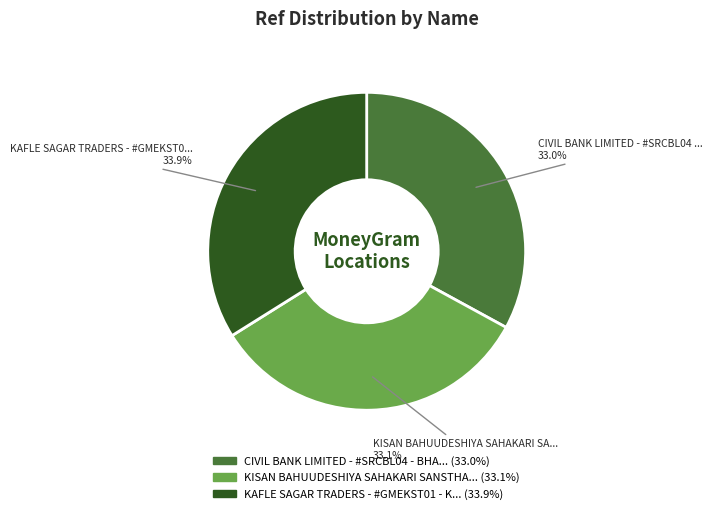

Is there a majority slice in this chart?

No